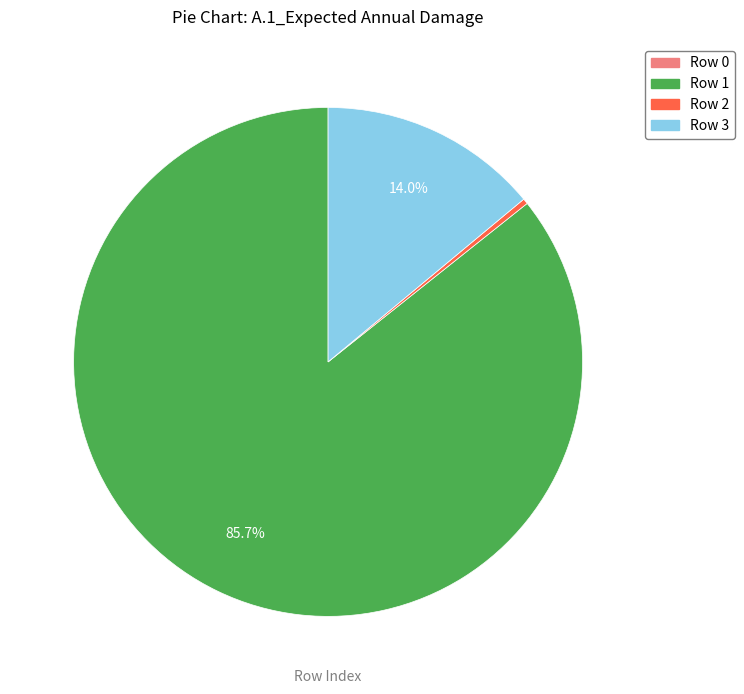

Do Row 3 and Row 1 together represent more than half of the pie?

Yes